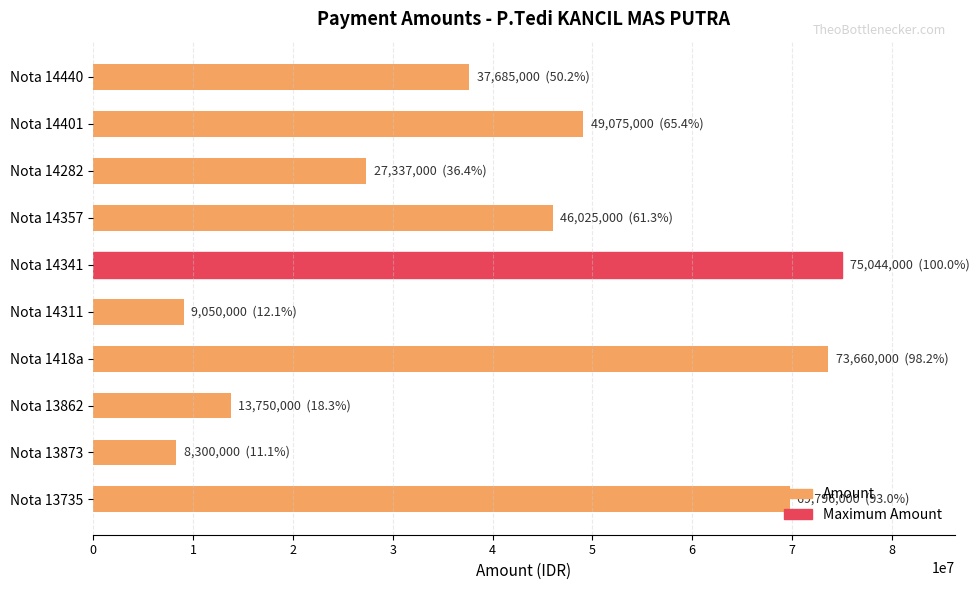

Between Nota 14341 and Nota 14357, which is larger?

Nota 14341